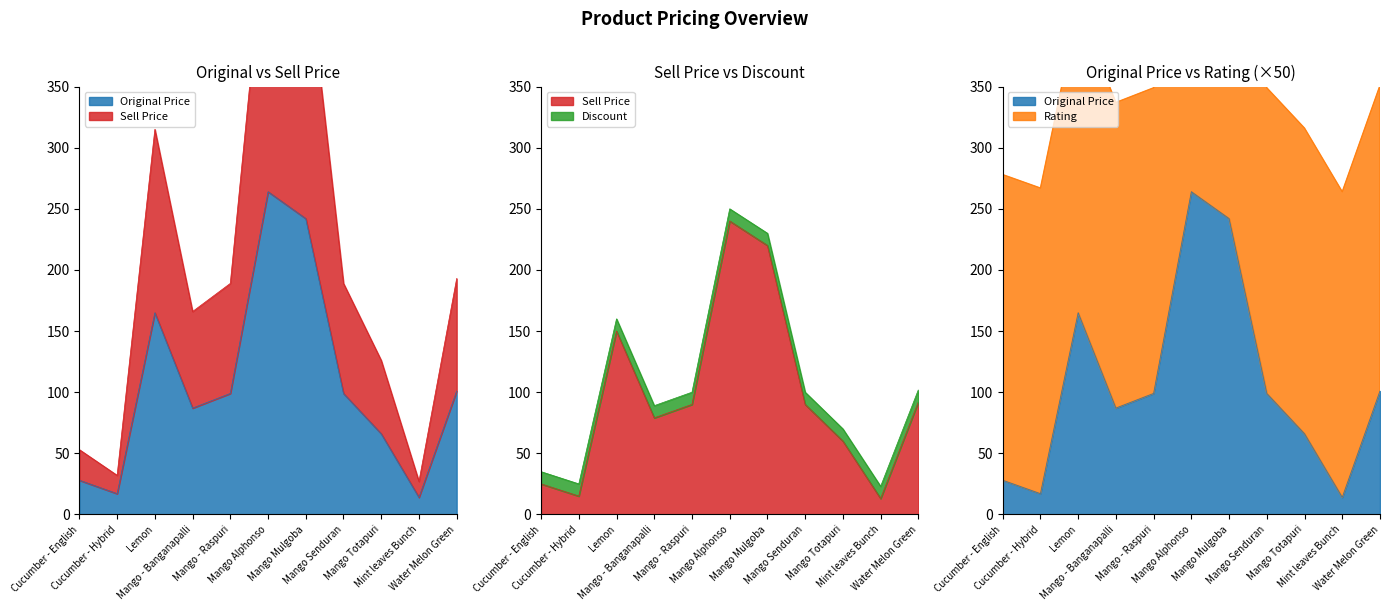

At which label is sell_price closest to 126?

Lemon